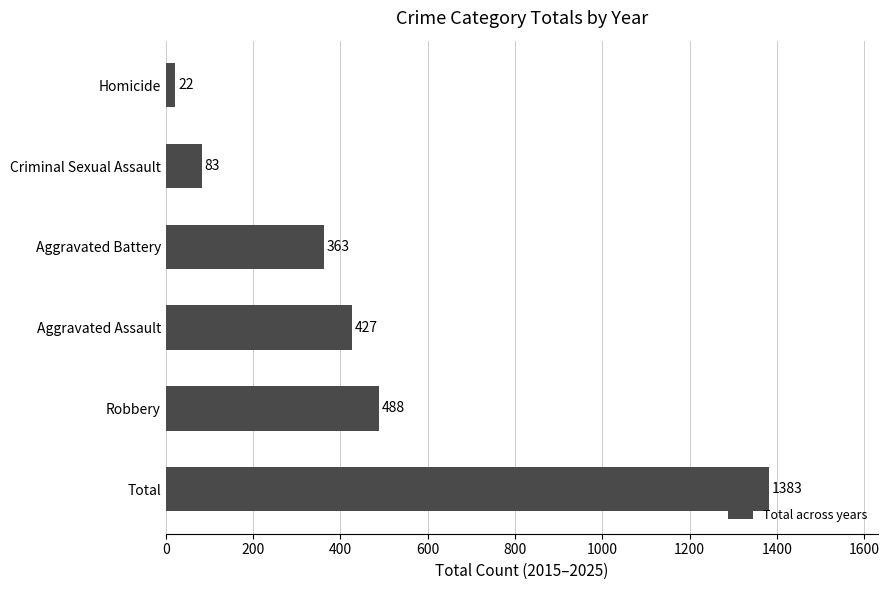

Does the chart contain any negative values?

No